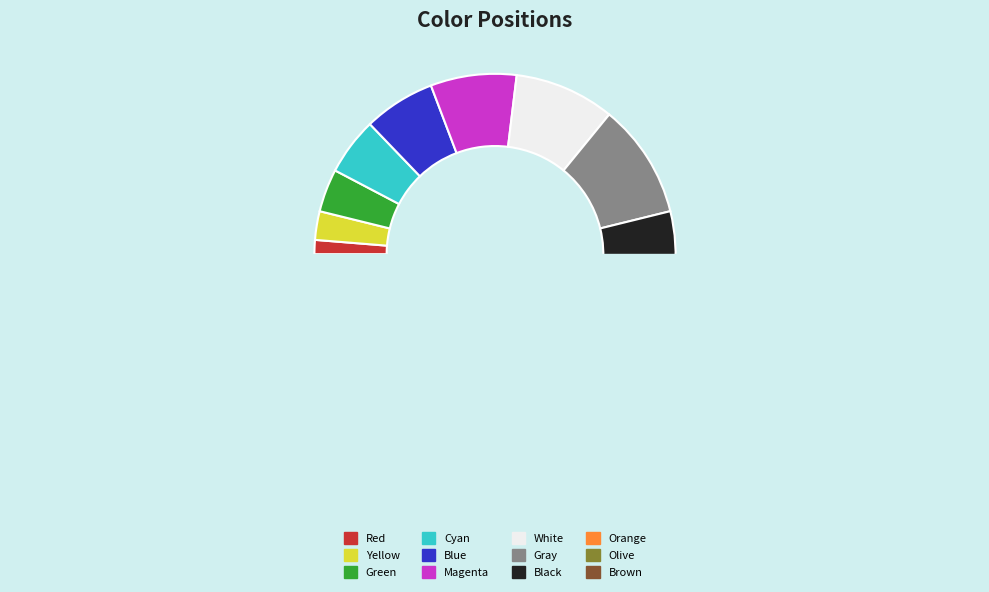

Does Gray represent more than half of the total?

No